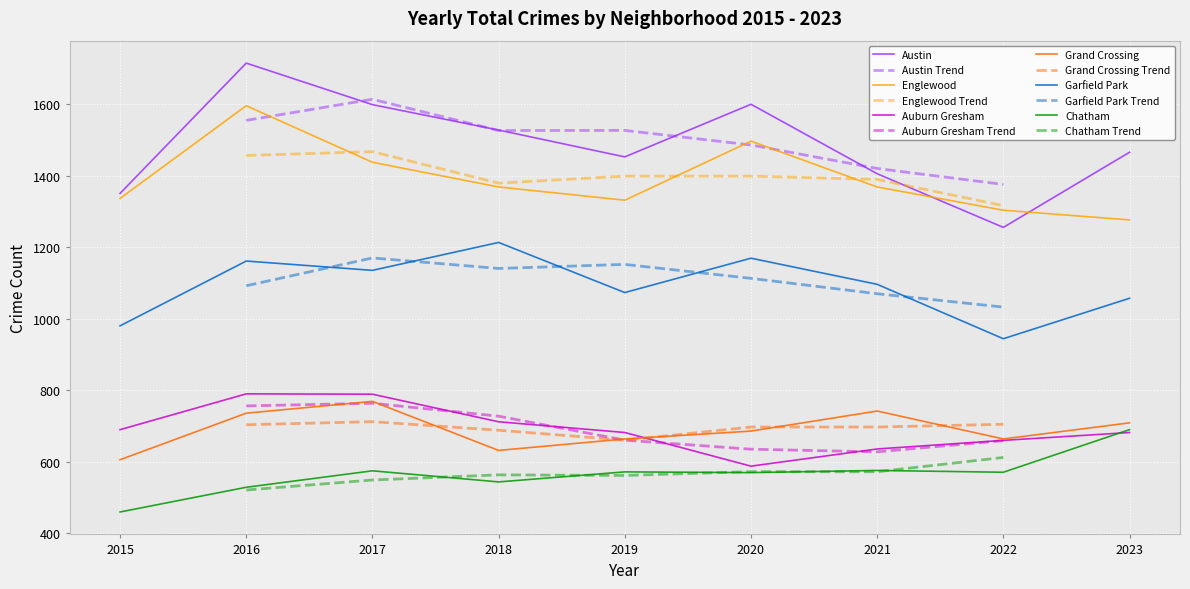

What is the difference between the second highest and minimum values in the Chatham series?

116